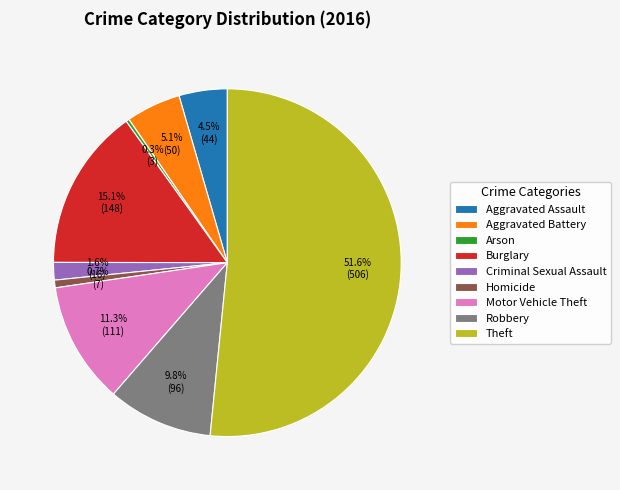

How many slices are in this pie chart?

9